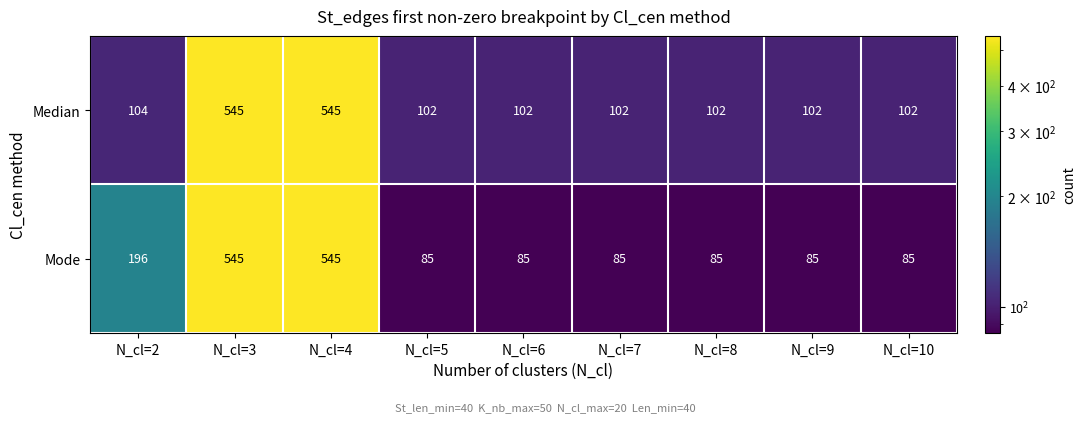

What is the difference between the maximum and minimum values in the Median series?

443